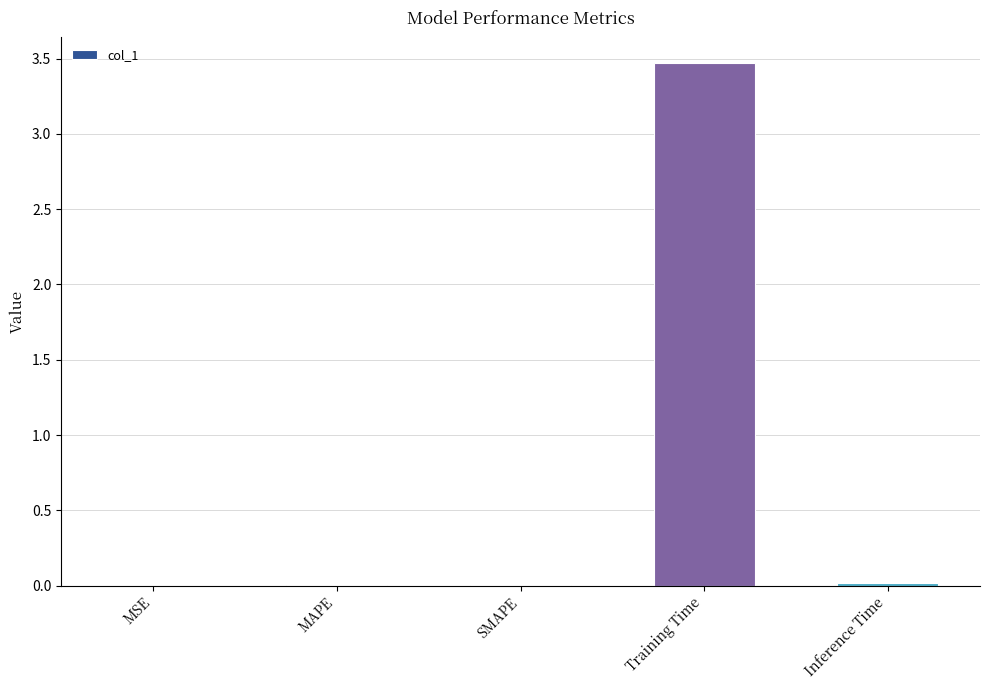

Which label corresponds to the largest value in the chart?

Training Time